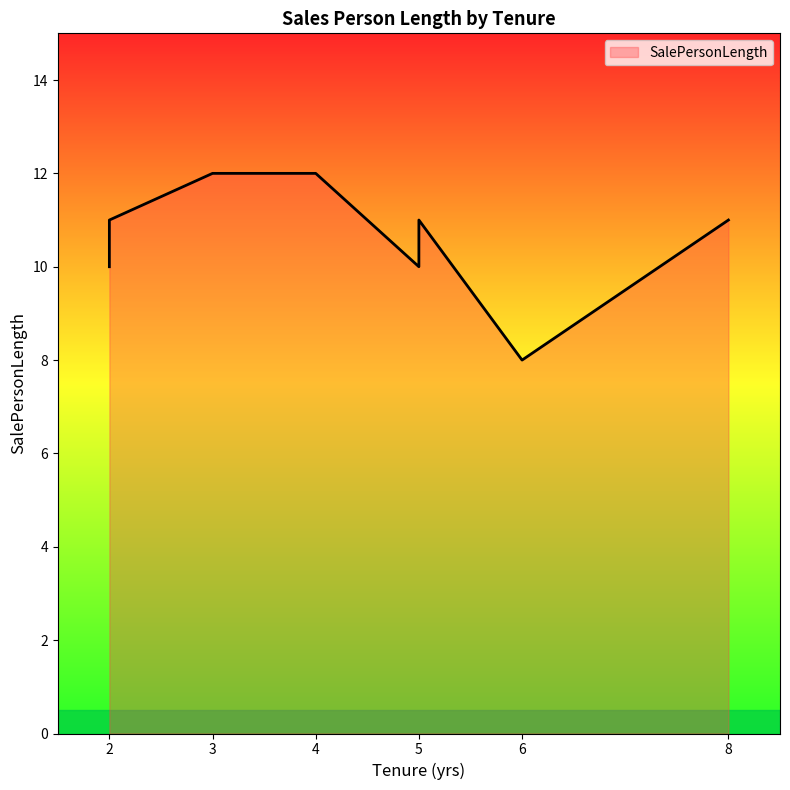

Read the value at 3.

12